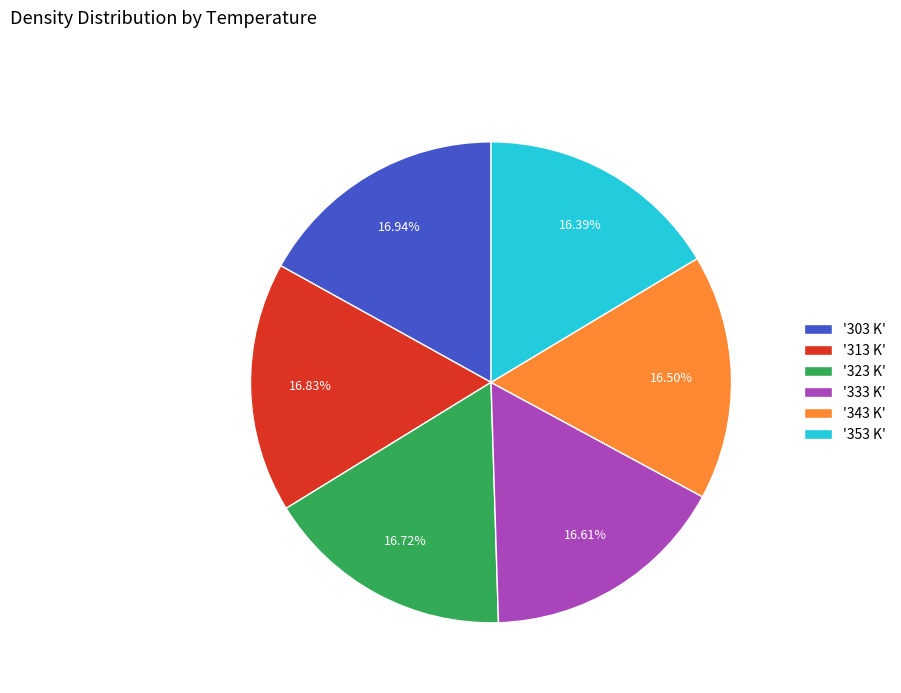

How many slices are in this pie chart?

6